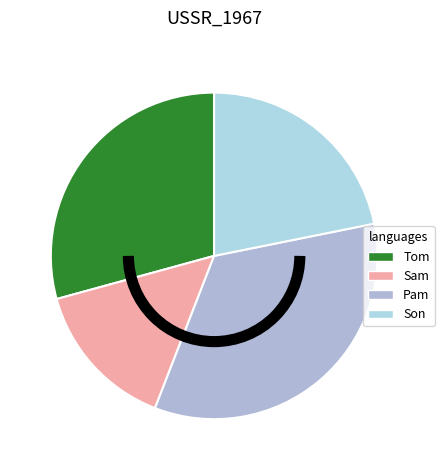

To the nearest percent, what is the difference between the largest and smallest slice percentages?

19%